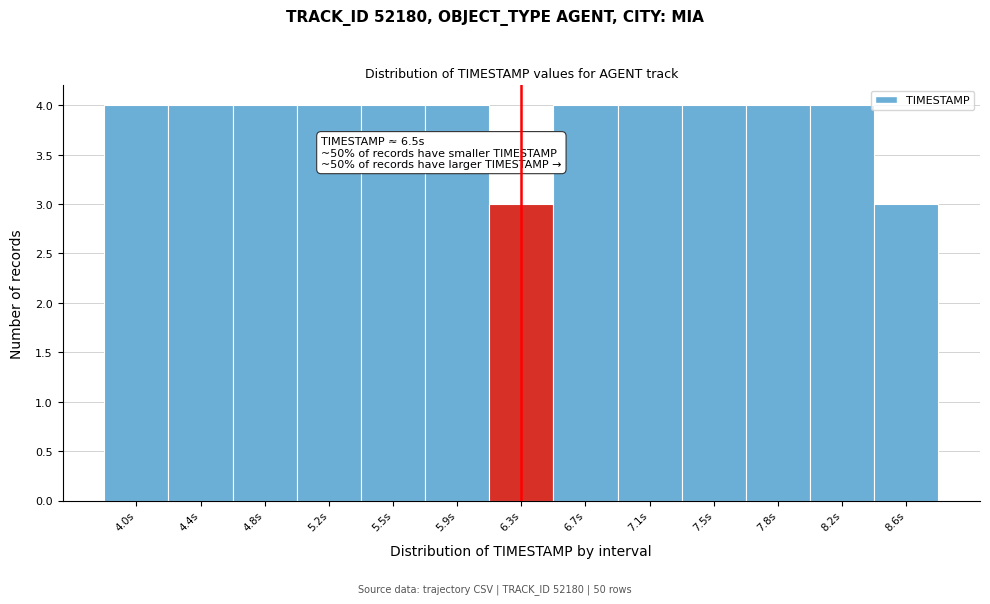

Reading left to right, transcribe all the data shown in this chart.

4.0s=4	4.4s=4	4.8s=4	5.2s=4	5.5s=4	5.9s=4	6.3s=3	6.7s=4	7.1s=4	7.5s=4	7.8s=4	8.2s=4	8.6s=3